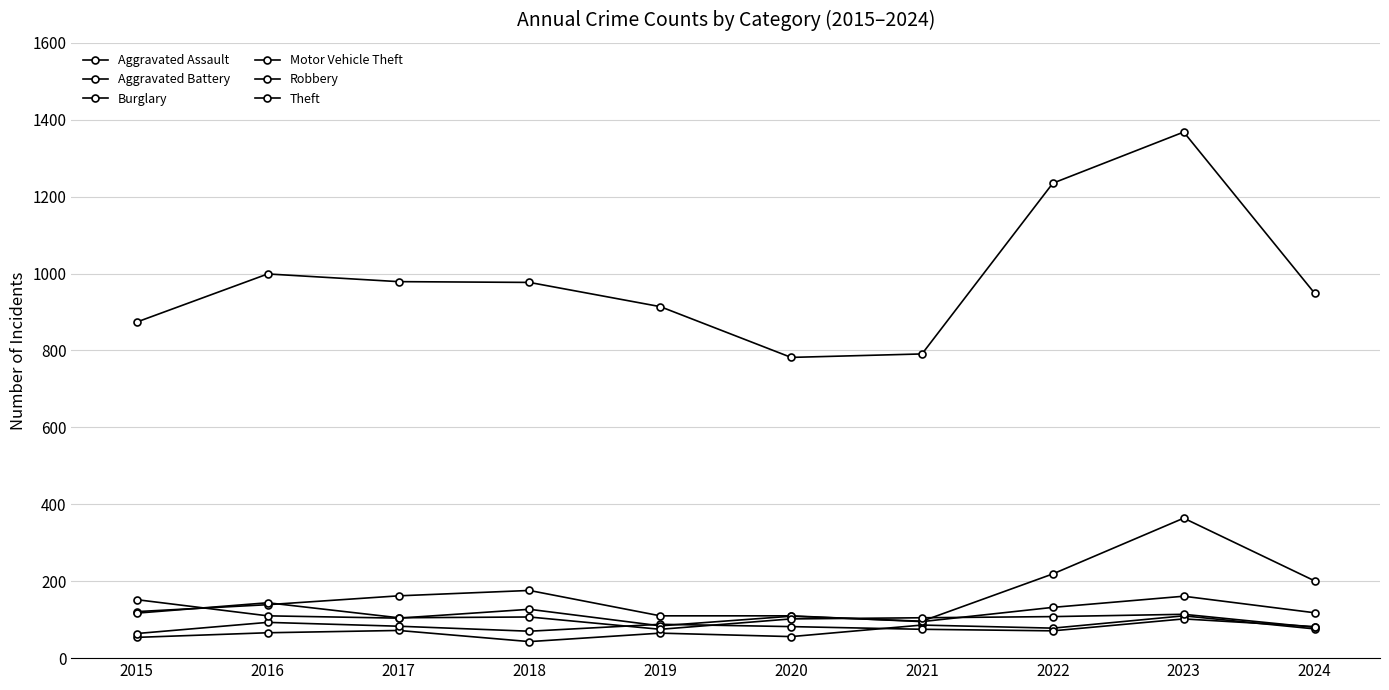

Is the value of Burglary at 2024 greater than the value of Robbery at 2022?

Yes